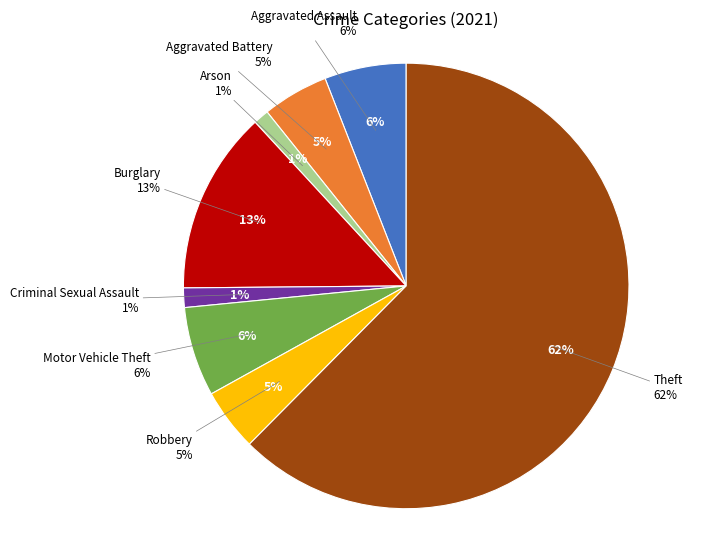

What percentage is NOT represented by Motor Vehicle Theft?

93.5%